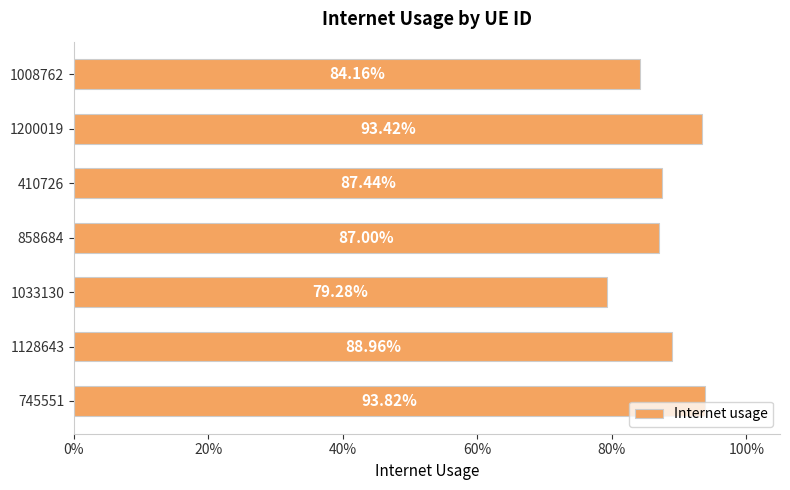

Are the bars horizontal?

Yes